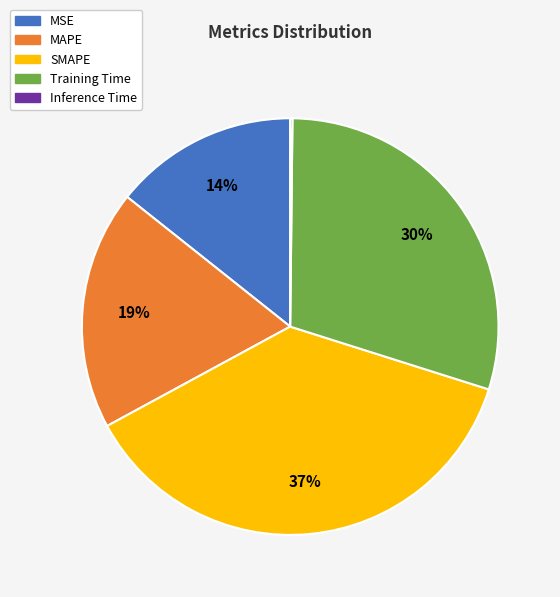

Is the sum of MSE and SMAPE greater than half?

Yes